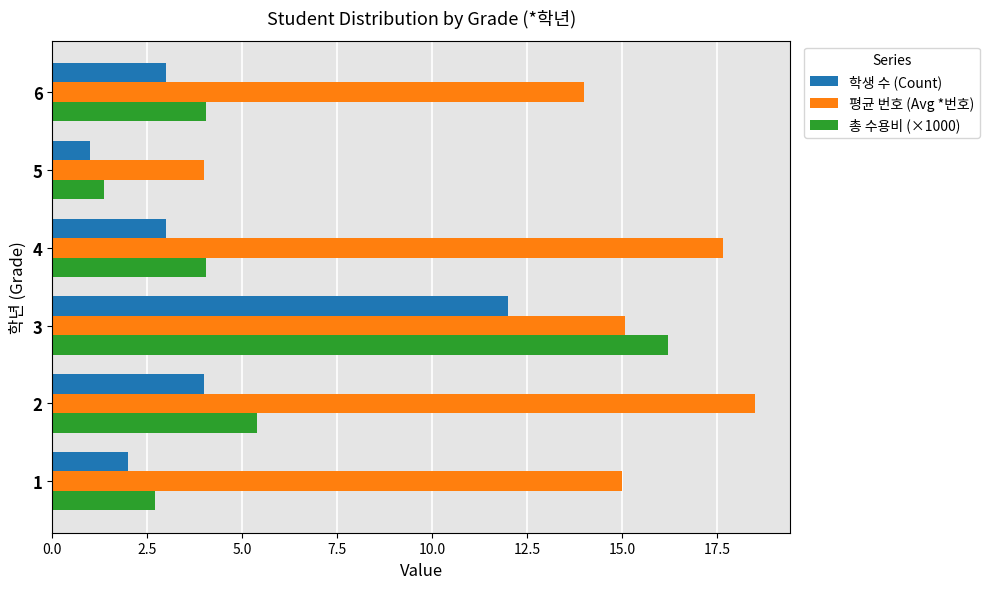

What is the difference between the second highest and second lowest values in the 학생 수 (Count) series?

2.0